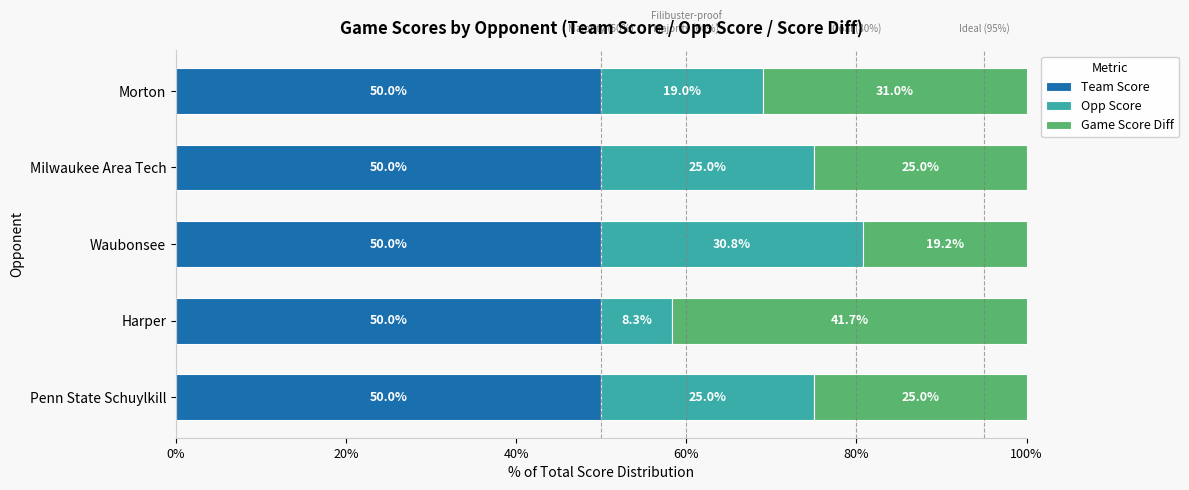

What is the minimum value for Team Score?

50.0